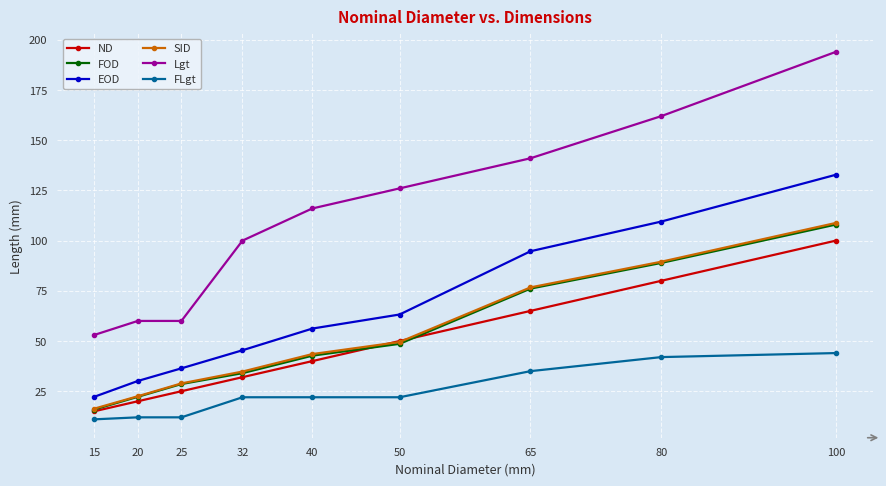

True or false: Lgt has more than 2 interior local peaks.

False